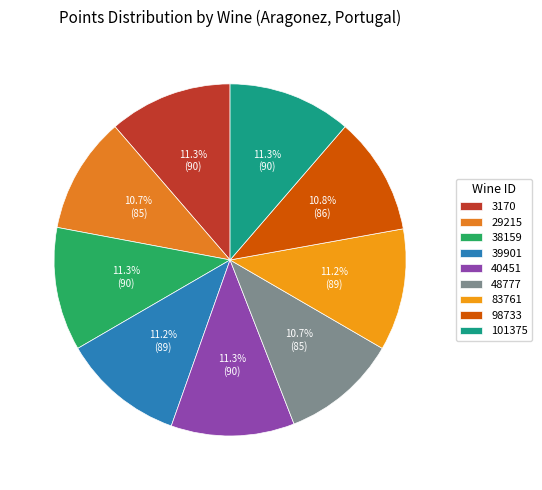

What percentage is the 38159 slice, to the nearest percent?

11%